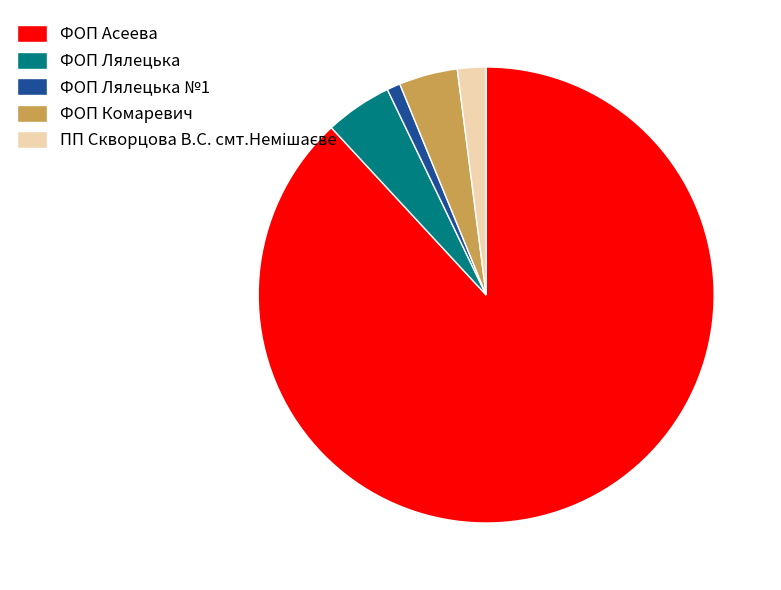

The ФОП Комаревич slice represents 14% of the pie. True or false?

False